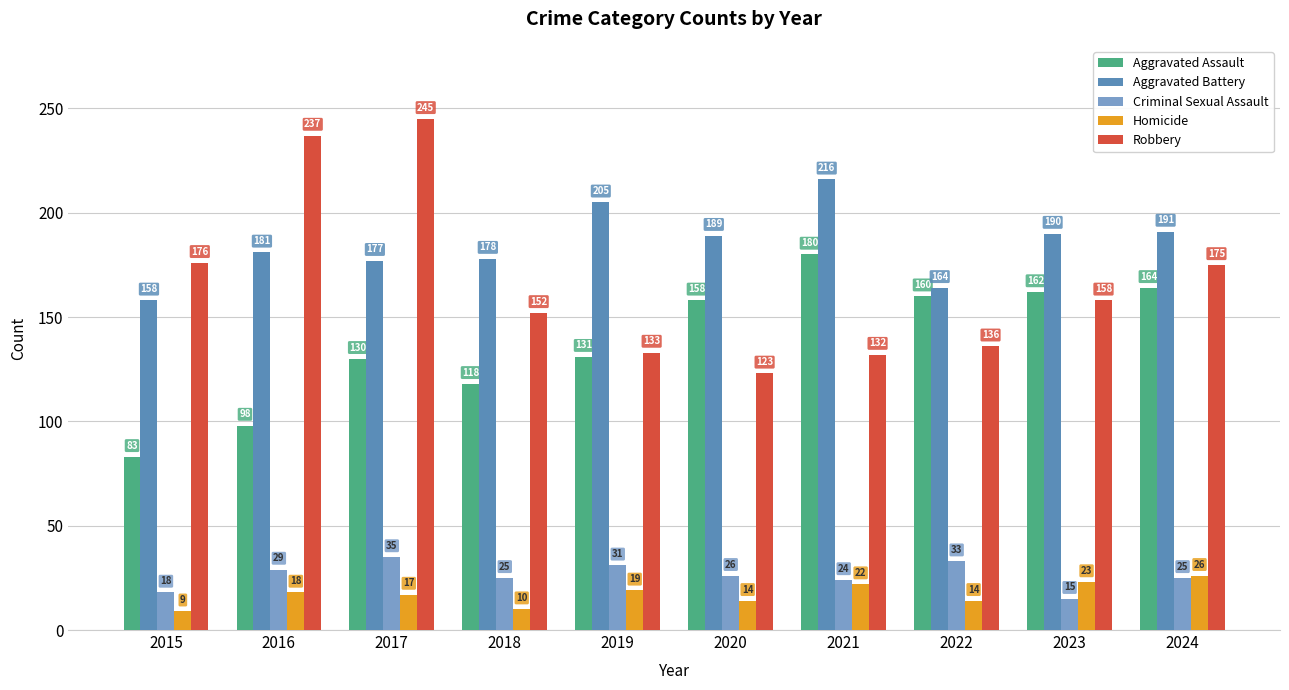

What is the minimum value for Criminal Sexual Assault?

15